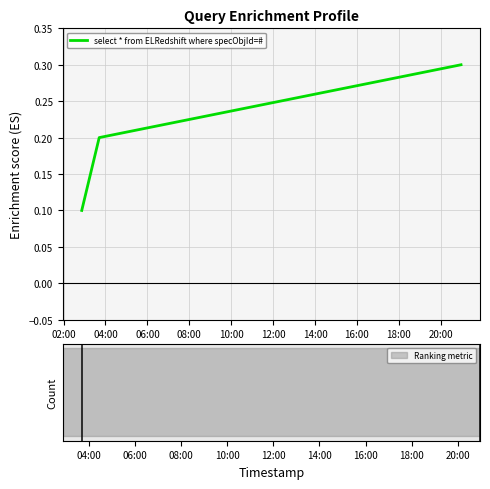

Reading right to left, extract all data points from this chart.

0.3	0.2	0.1